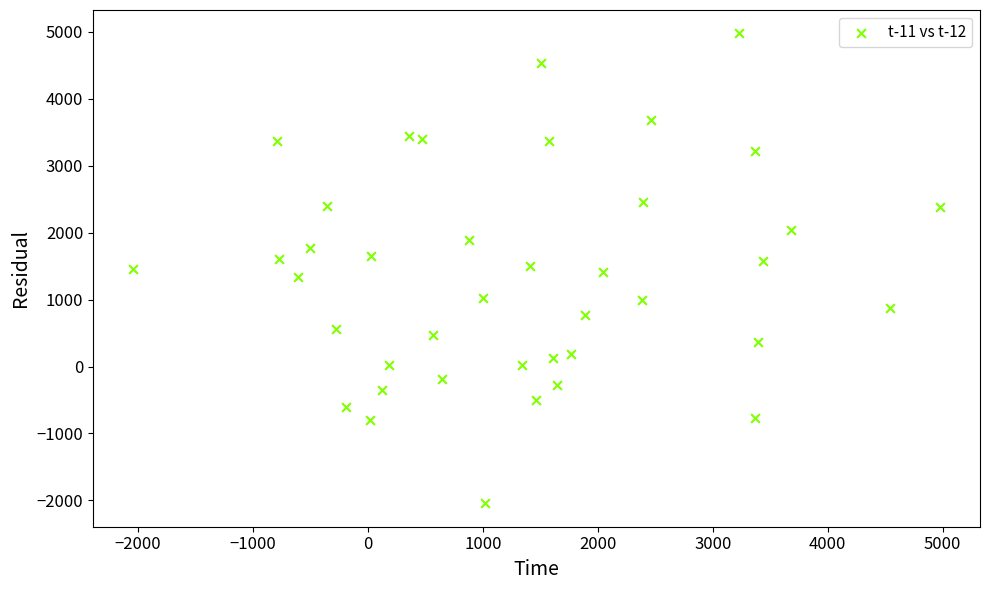

What is the range of X values (max minus min)?

7016